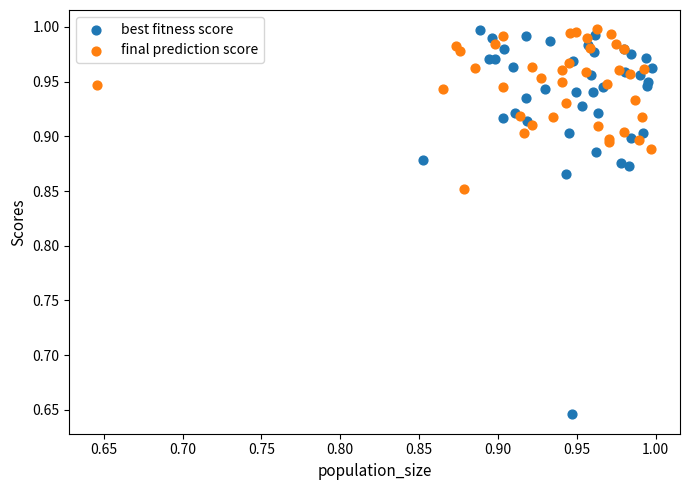

Which series reaches the minimum Y coordinate?

best fitness score